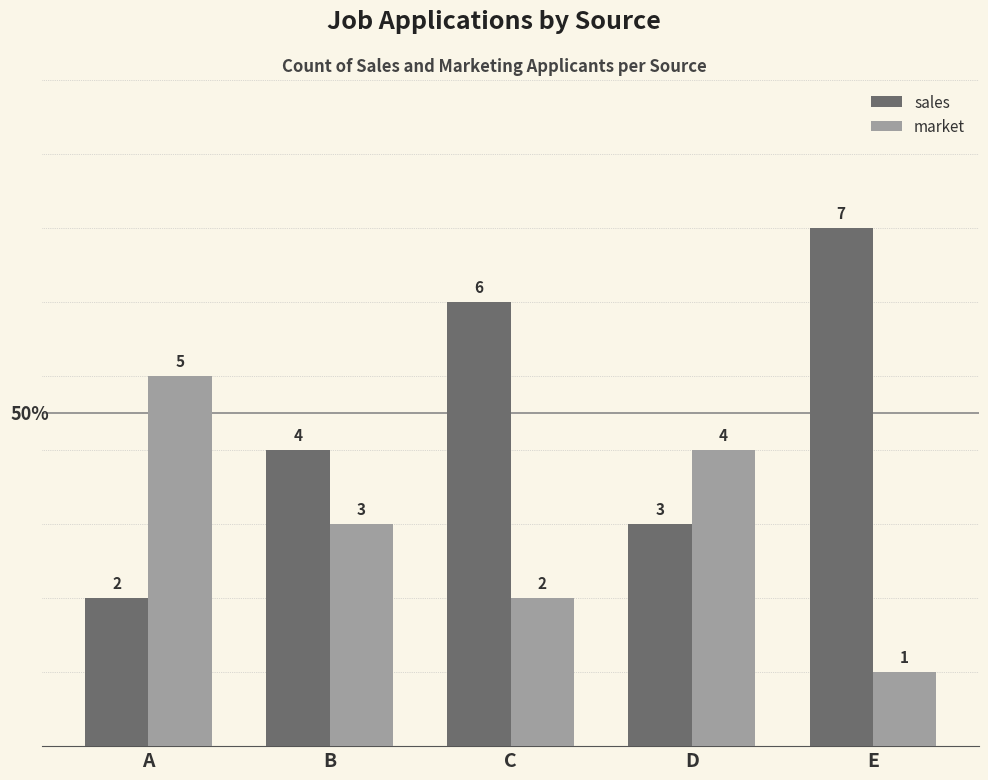

What is the total value across all series at E?

8